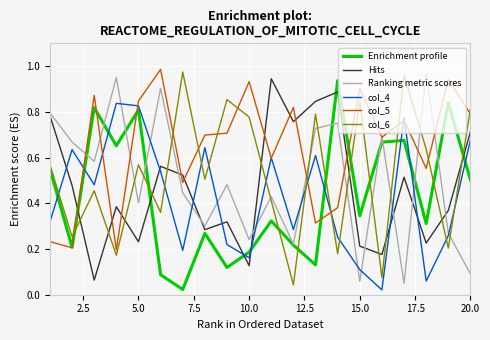

After their last crossing, which series has the higher values: col_4 or col_6?

col_6